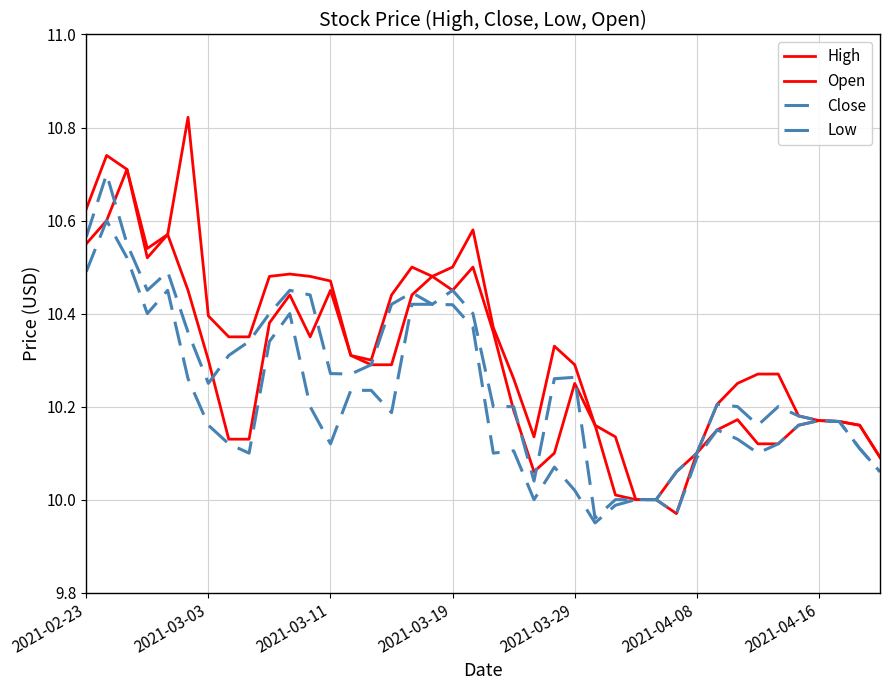

Where is Open nearest to the value 10?

27